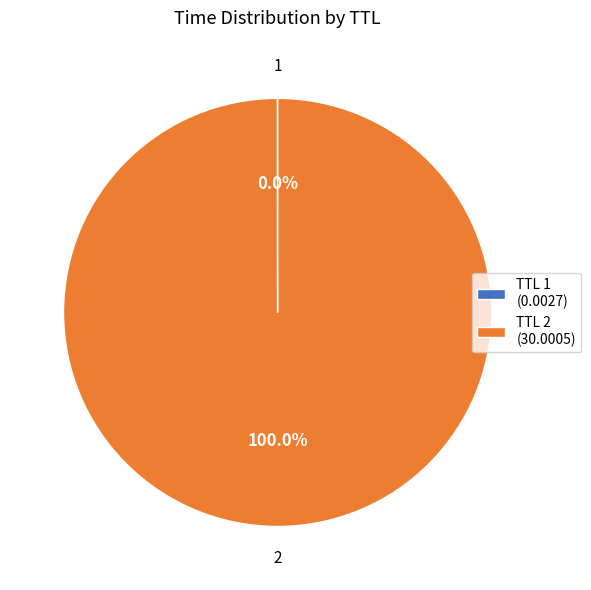

Which category accounts for the majority?

TTL 2 (30.0005)